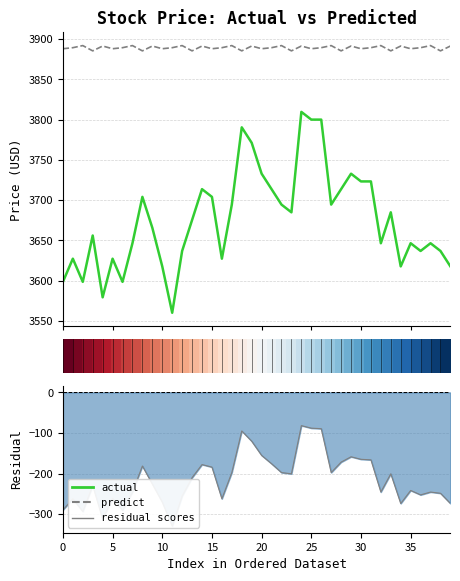

True or false: predict and actual cross at least once.

False